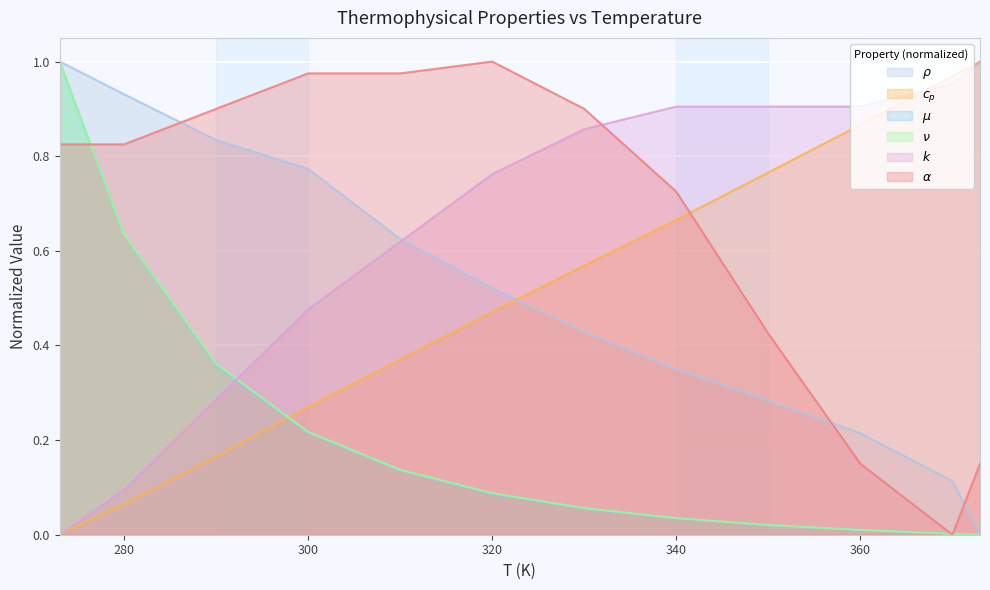

What is the value of the mu point at the 1st from the left?

1.0